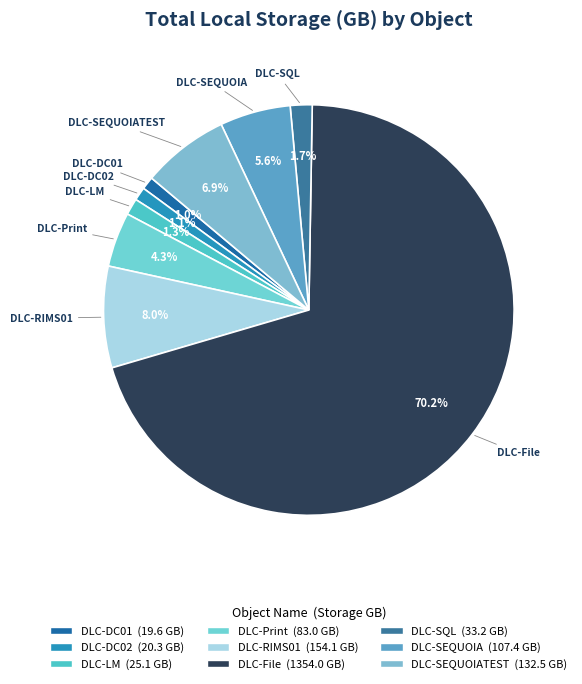

What is the majority slice?

DLC-File